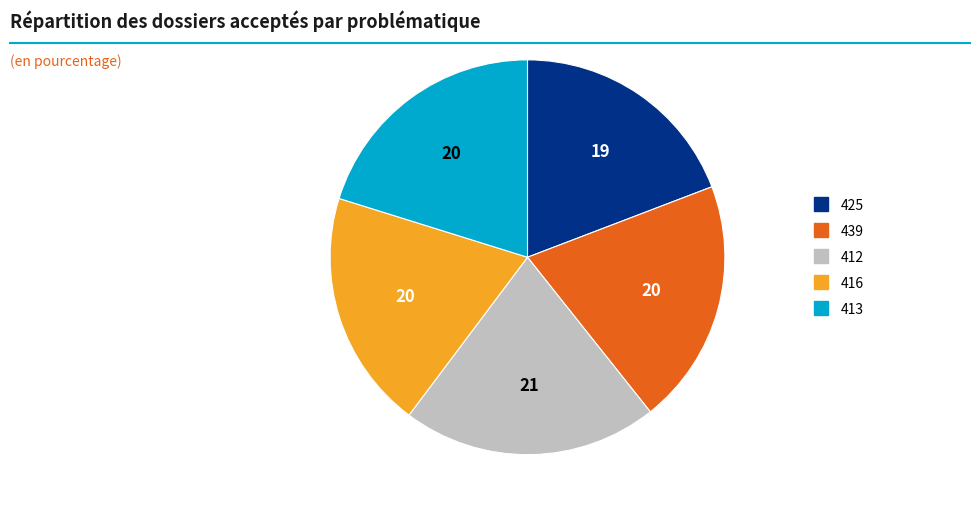

Which has a higher value, 439 or 412?

412